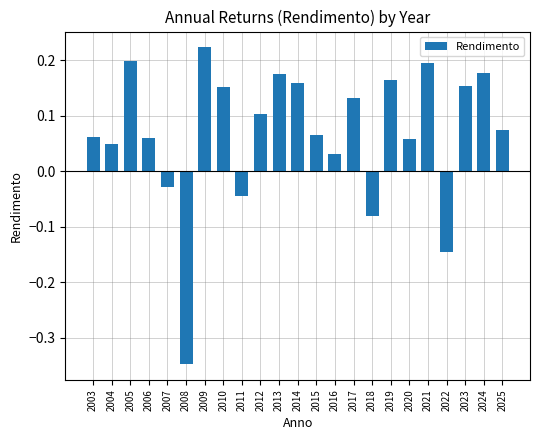

Count the number of categories in the chart.

23